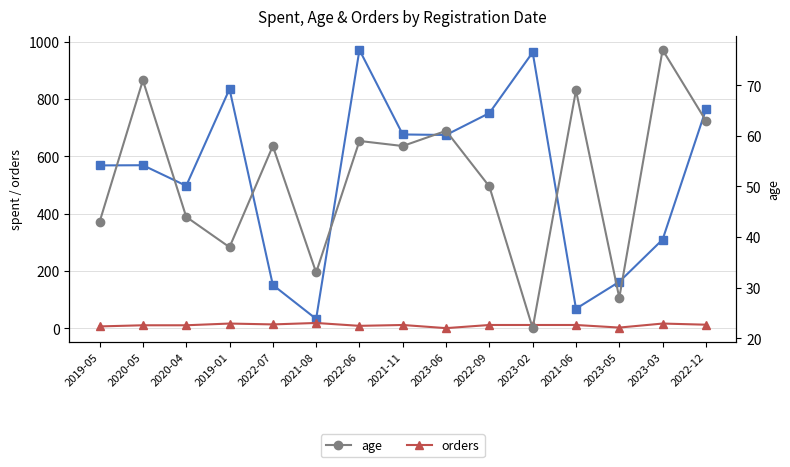

Is the value of orders at 2022-07 greater than the value of spent at 2021-08?

No